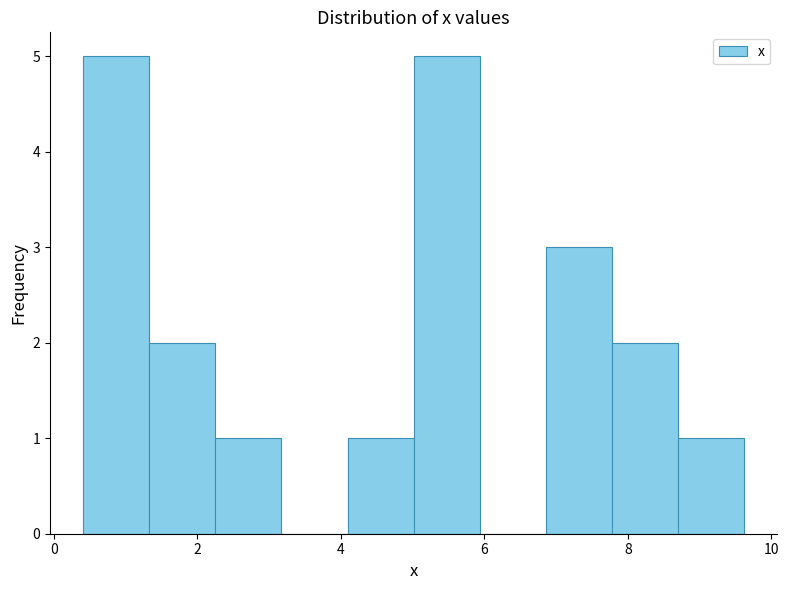

What is the height of the bar covering 7.8 to 8.6 on the x-axis? Neither the bar edges nor the heights are printed on the chart, so give them approximately, as read against the axes.

2